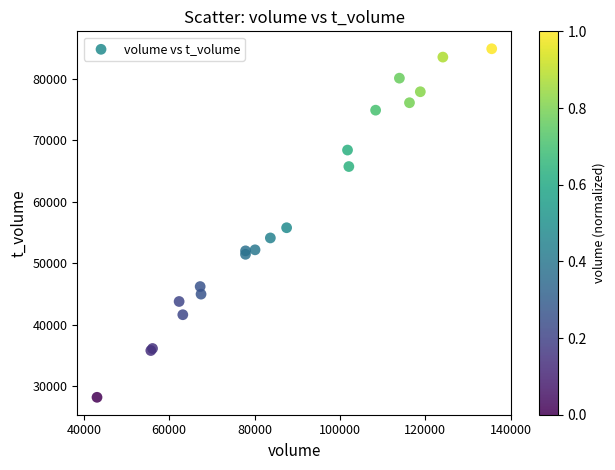

What Y value in the scatter plot is closest to 56547?

55782